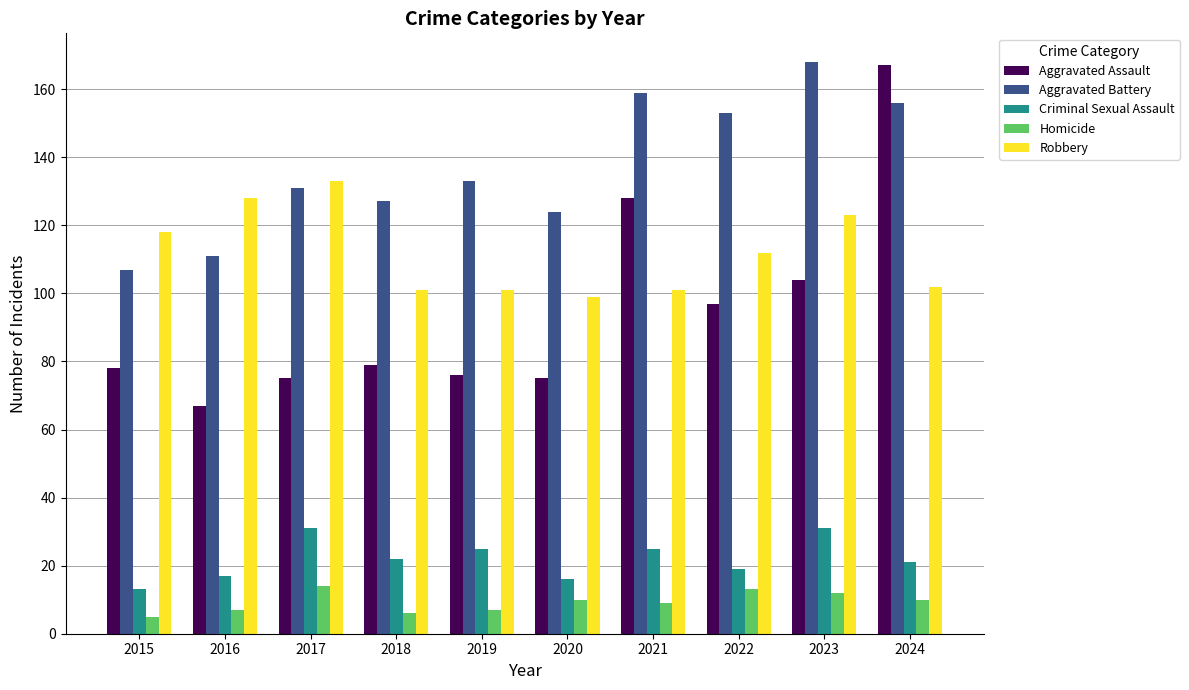

Which category has the lowest value in the Aggravated Battery series?

2015